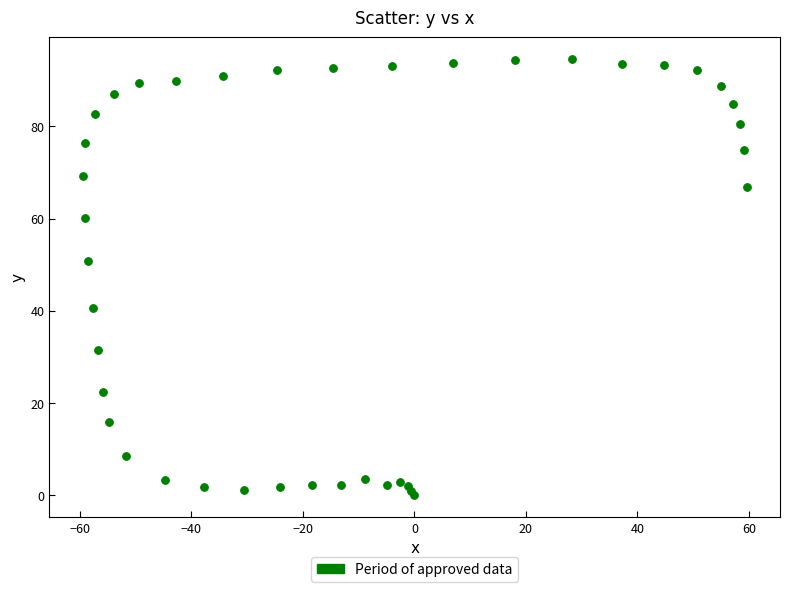

What Y value in the scatter plot is closest to 47?

50.9